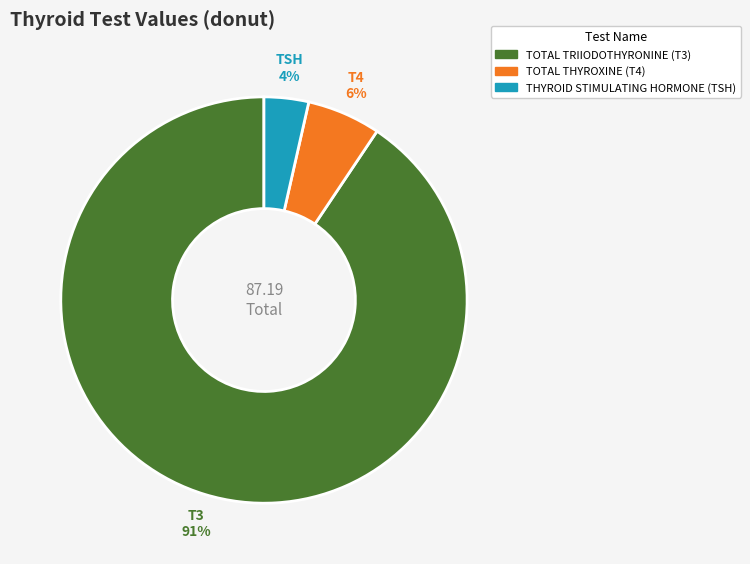

Which slice is the smallest?

THYROID STIMULATING HORMONE (TSH)